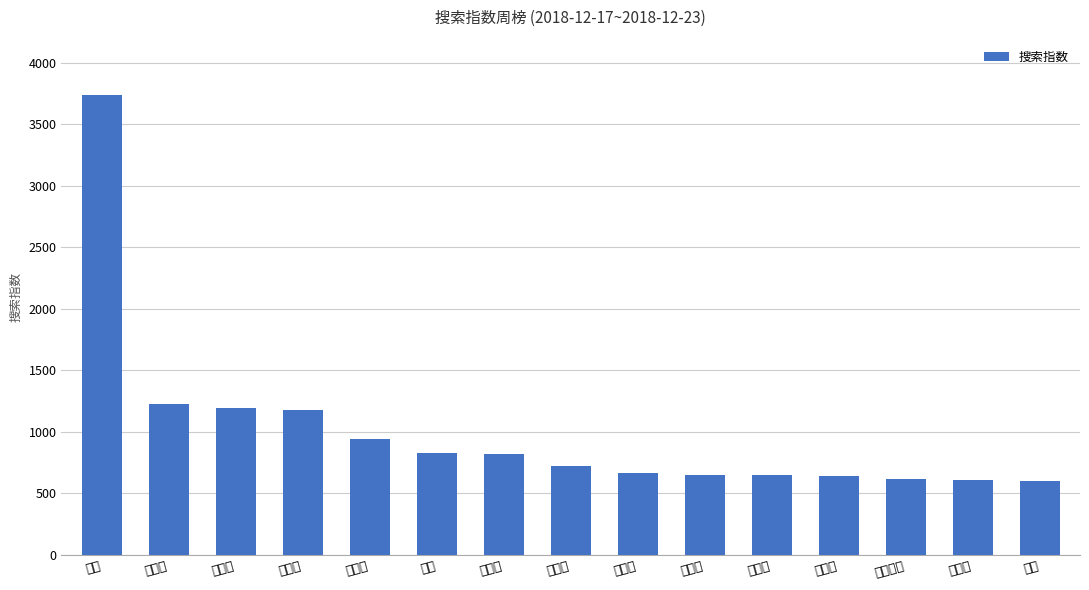

What is the difference between the values at 杨幂 and 刘诗诗?

3016